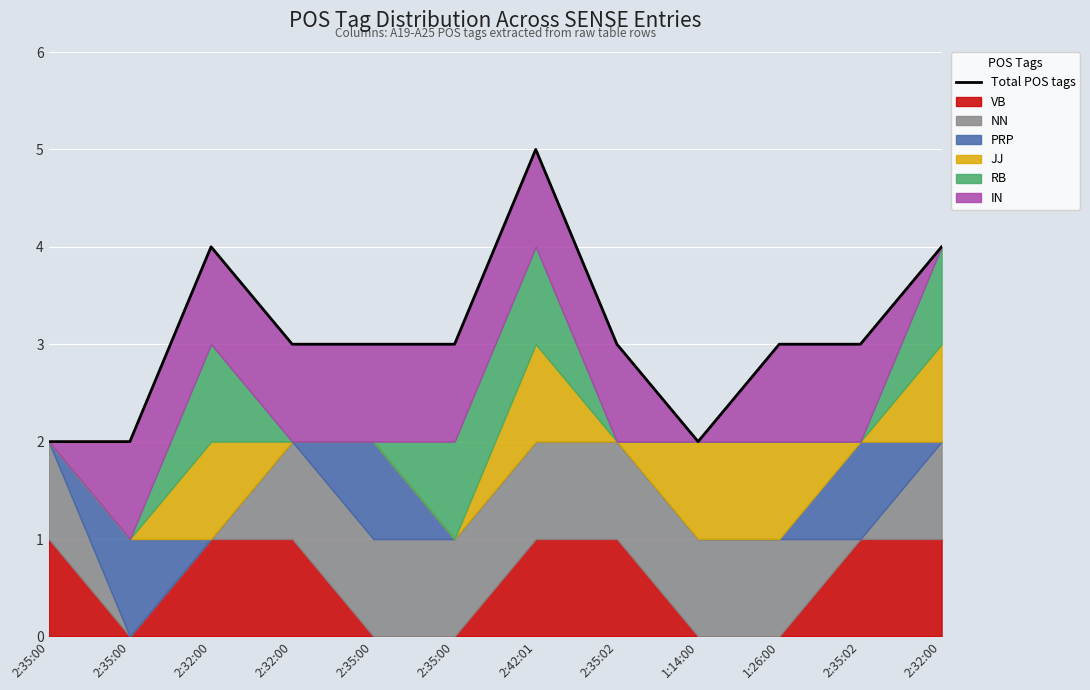

What is the difference between the values at 2:42:01 and 2:35:00?

3